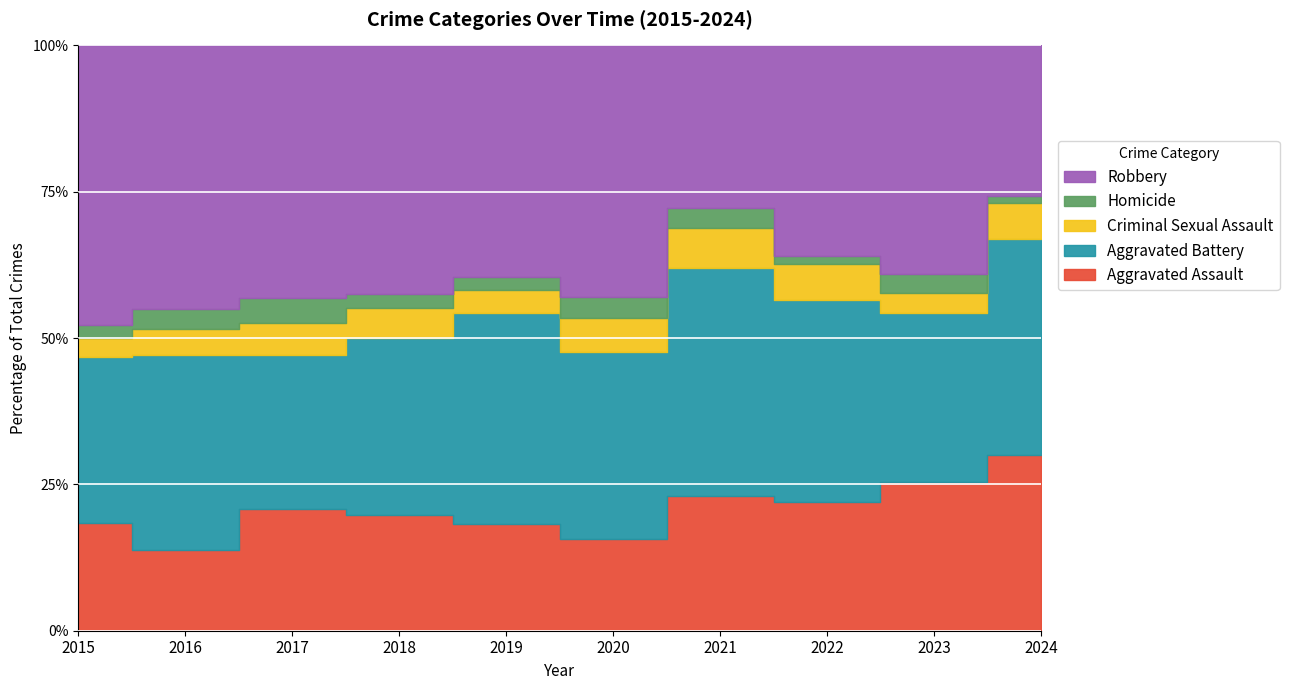

The Robbery series shows 106 at 2015. True or false?

True